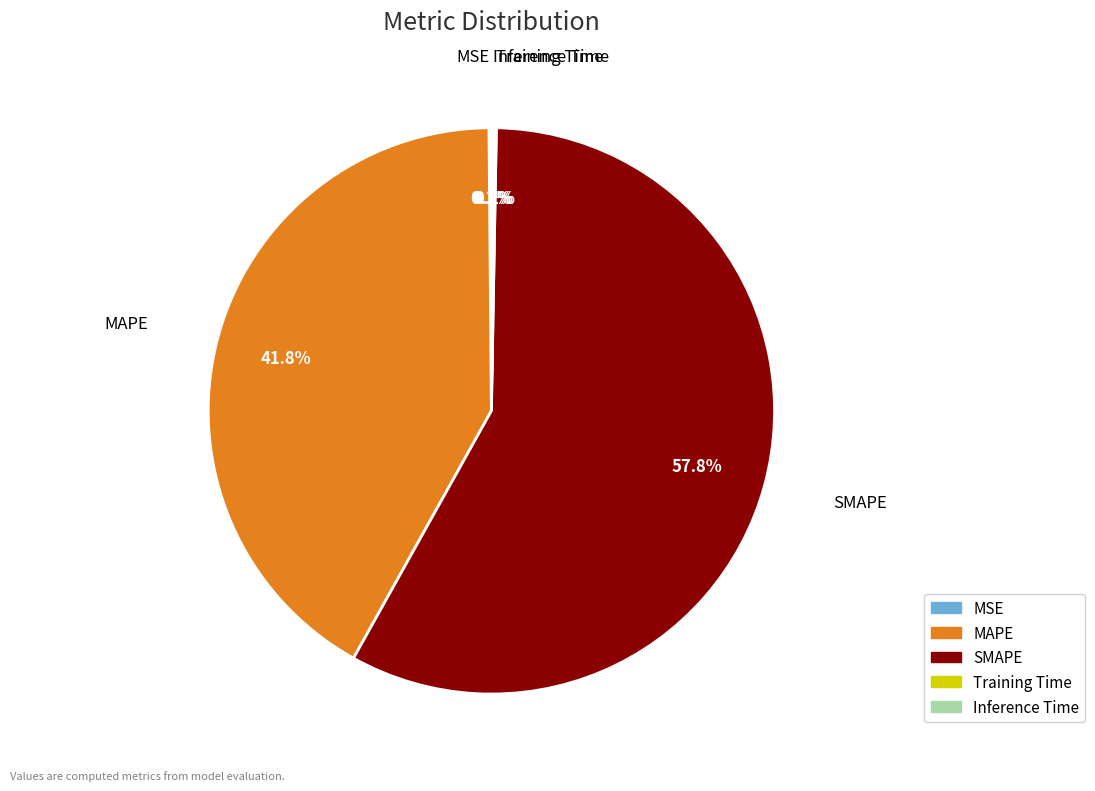

What is the largest slice in the pie chart?

SMAPE